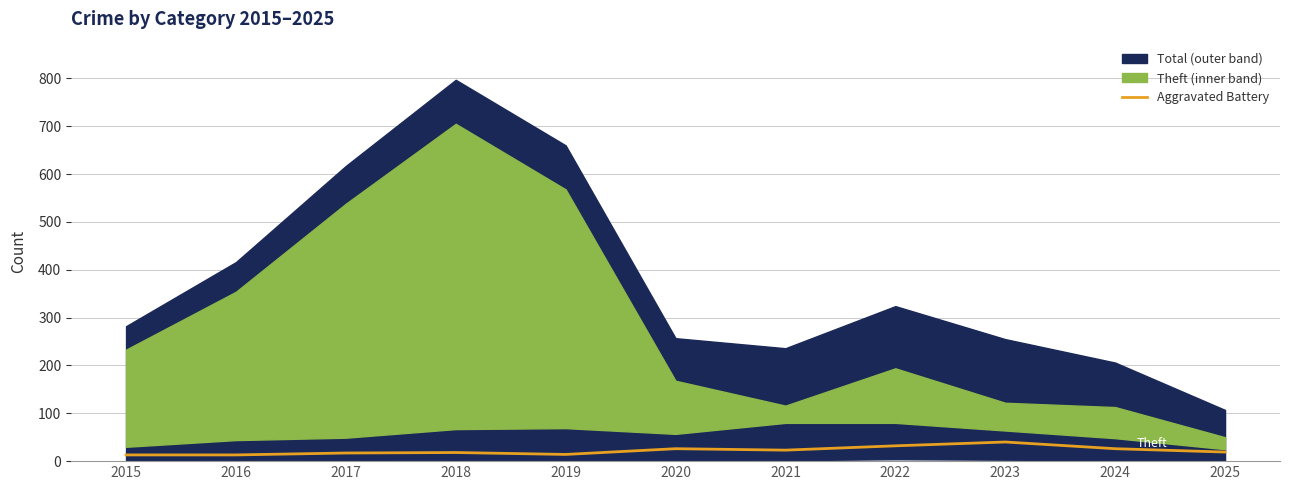

At which label is the value closest to 26?

2020